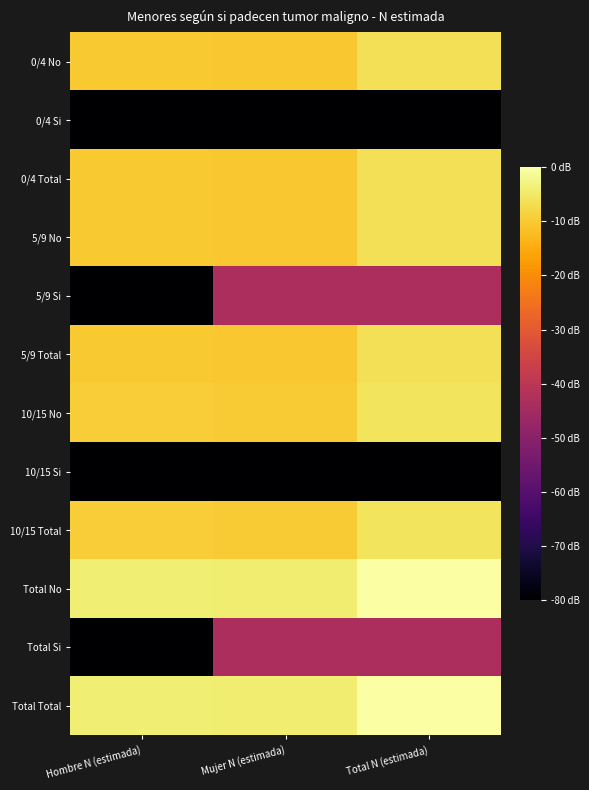

Count the number of data series in this chart.

12